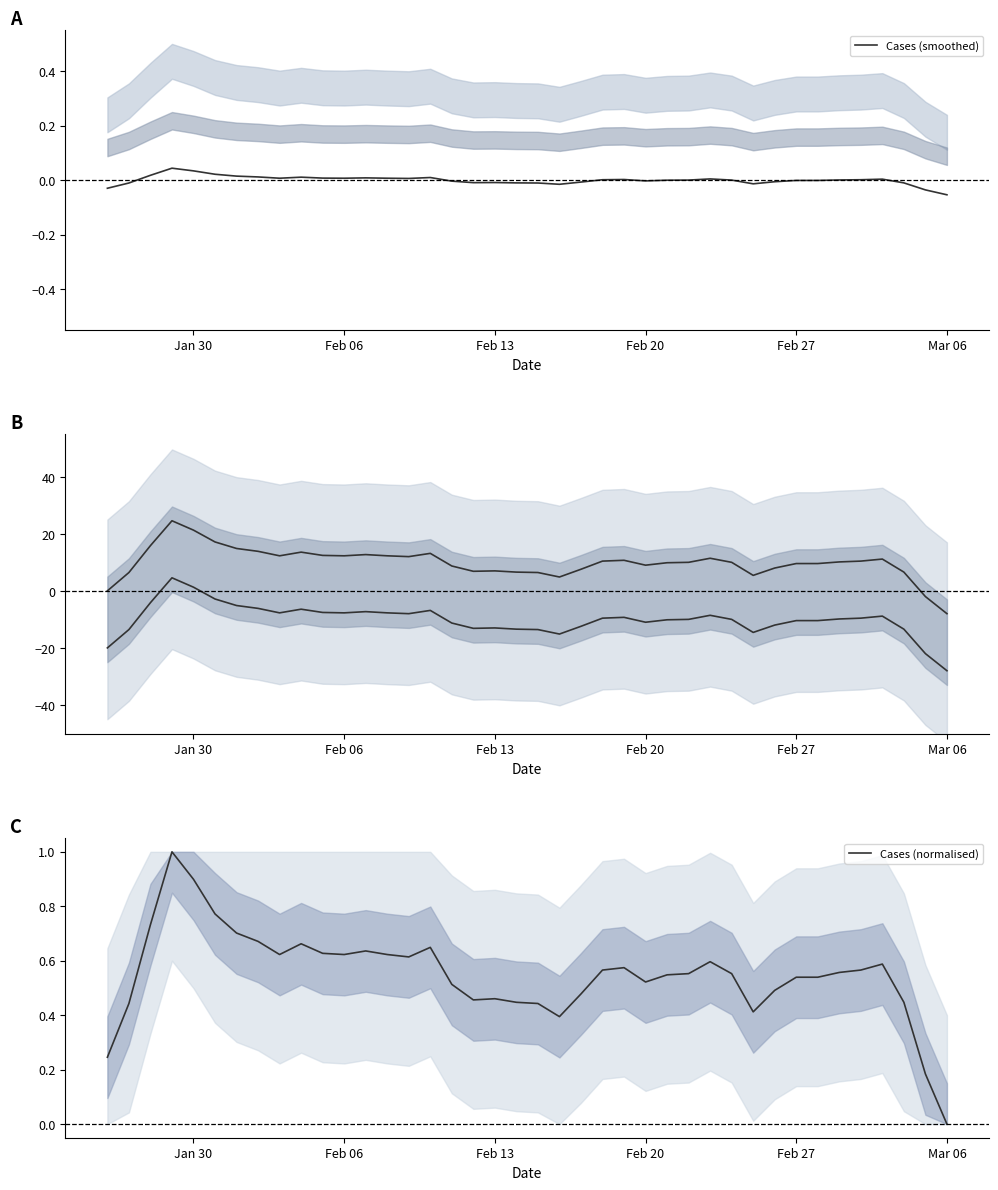

What is the greatest value displayed?

24.7